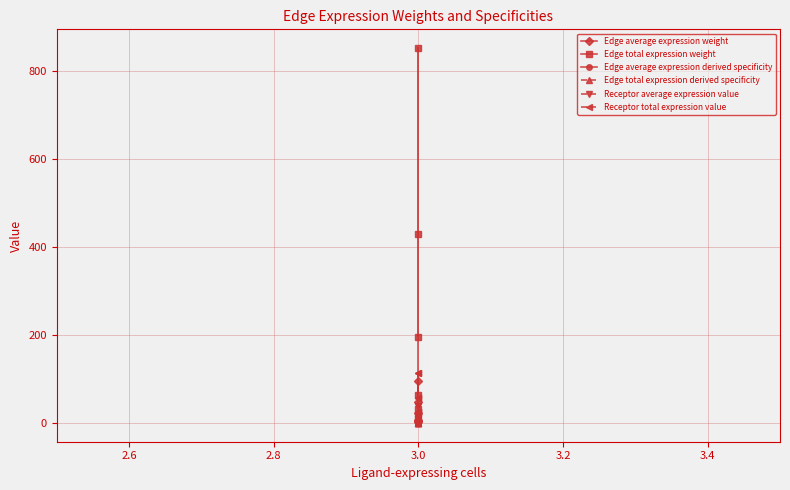

Between 2.6 and 3.2, which series saw the biggest shift?

Edge total expression weight